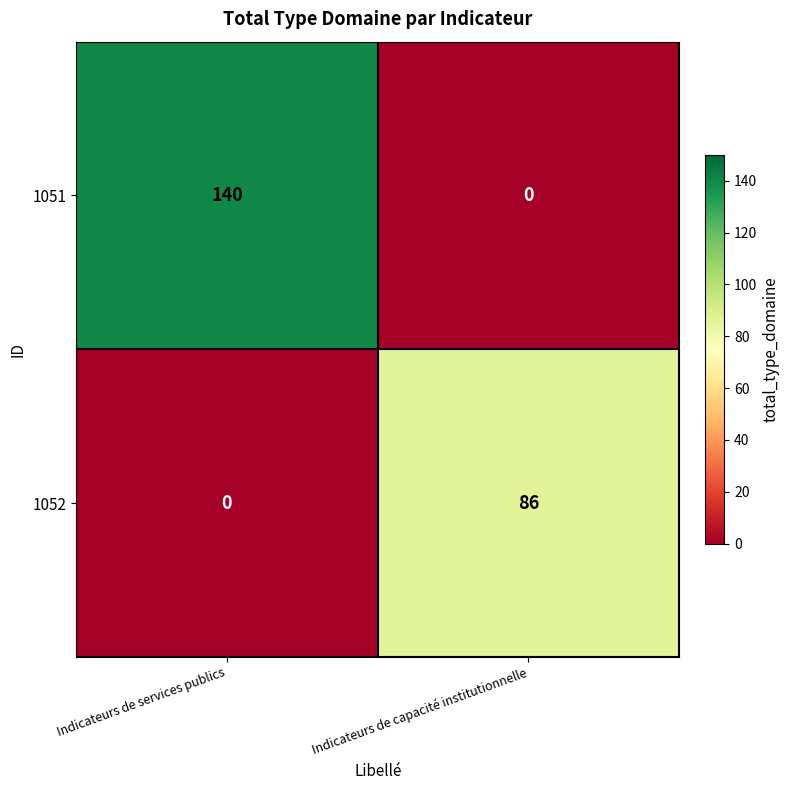

The value of 1051 at Indicateurs de services publics is 140. True or false?

True